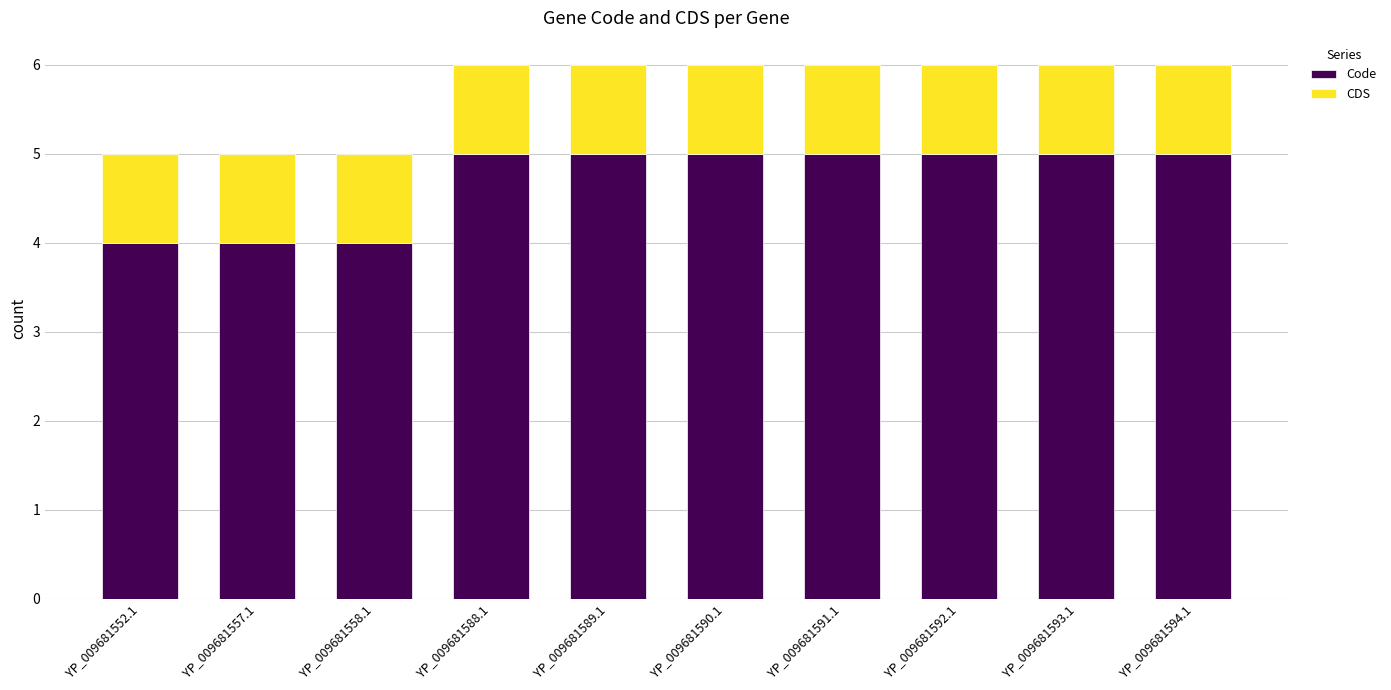

What is the total value across all series at YP_009681589.1?

6